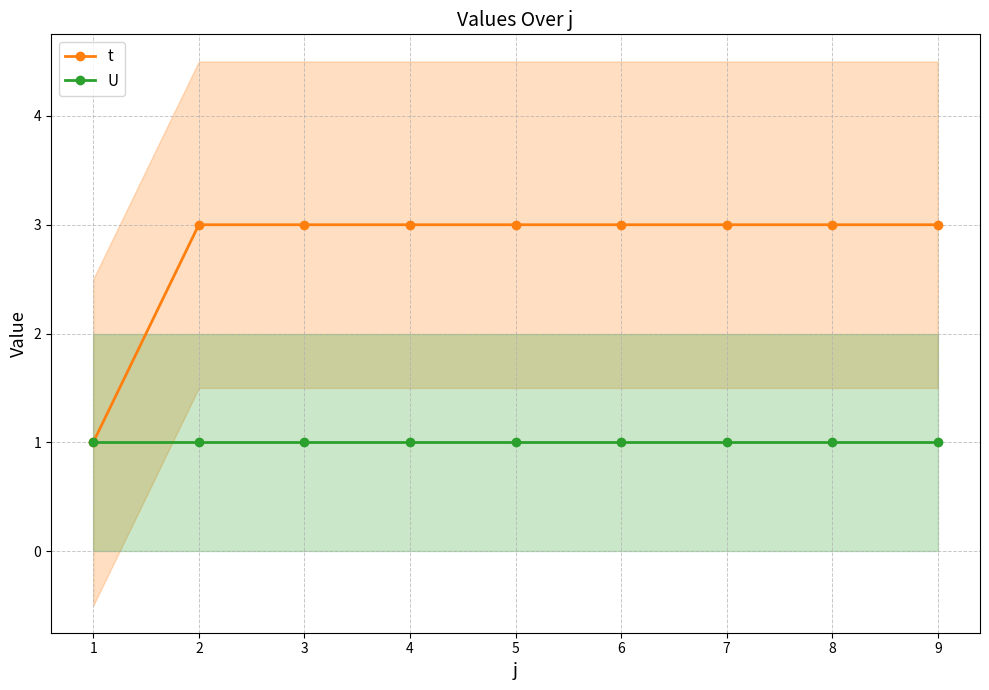

The U series shows 1 at 1. True or false?

True